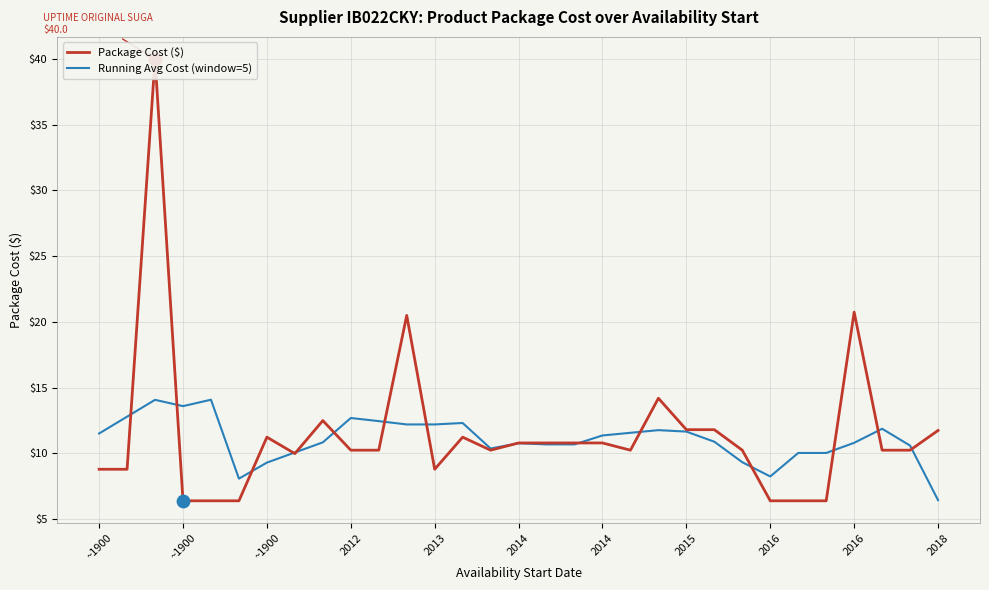

At which category is the sum across all series the highest?

~1900